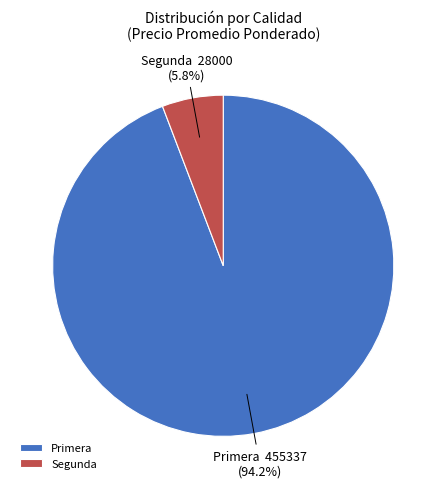

Do Segunda and Primera together represent more than half of the pie?

Yes